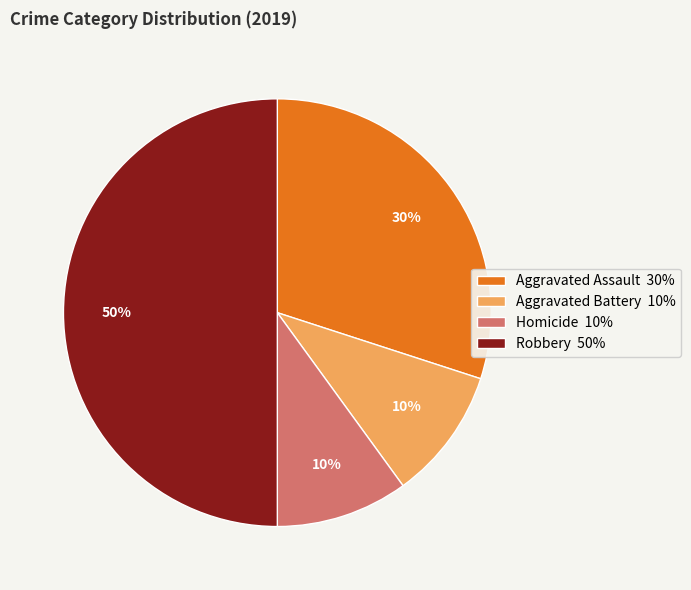

To the nearest percent, what is the difference between the largest and smallest slice percentages?

40%